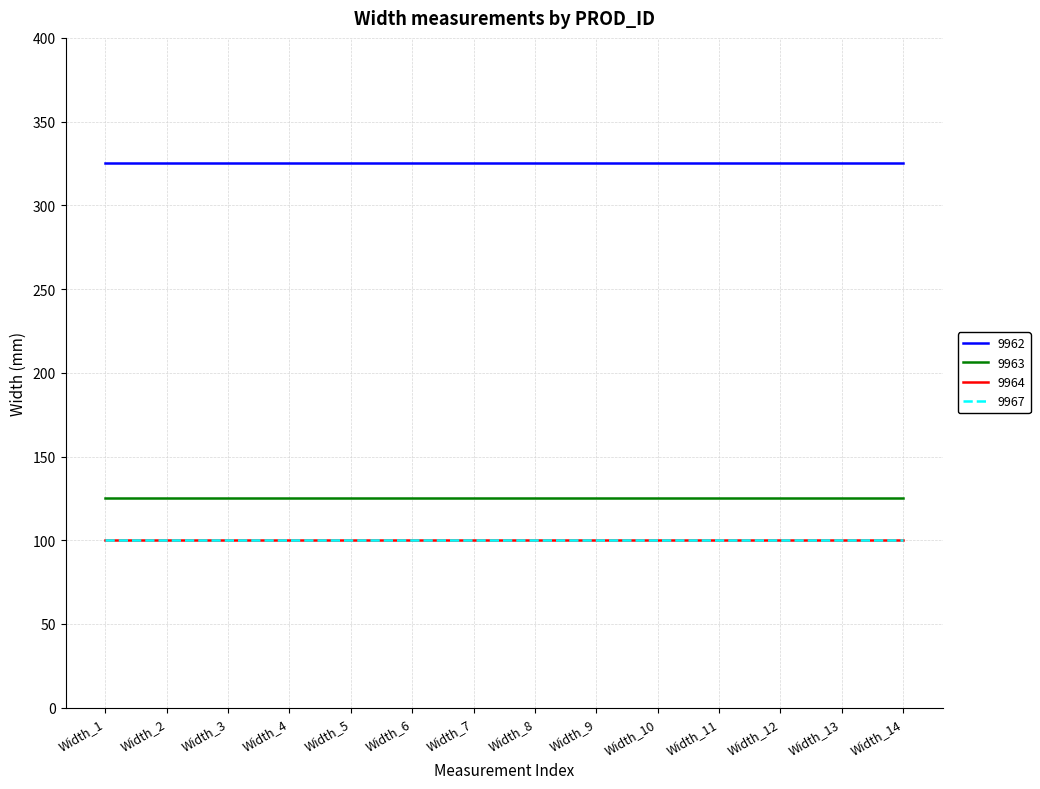

How many lines are shown in the chart?

4